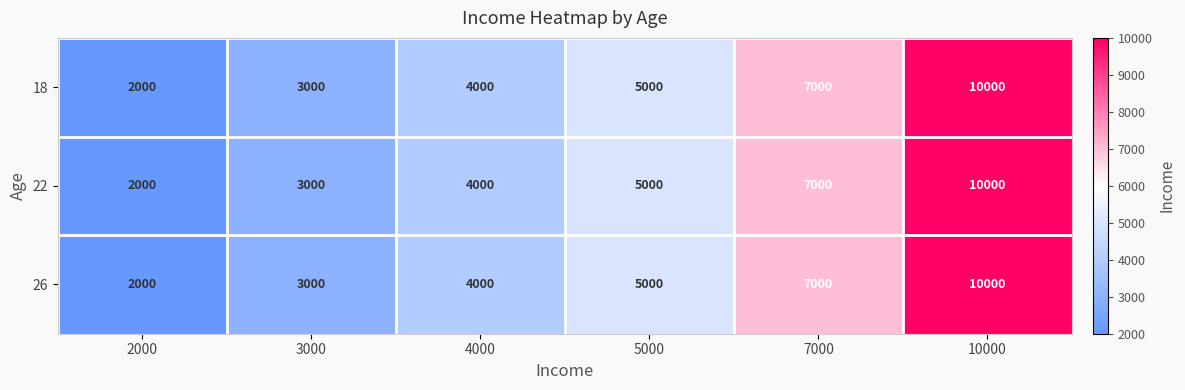

List the labels in order of 22 value, largest first.

10000, 7000, 5000, 4000, 3000, 2000